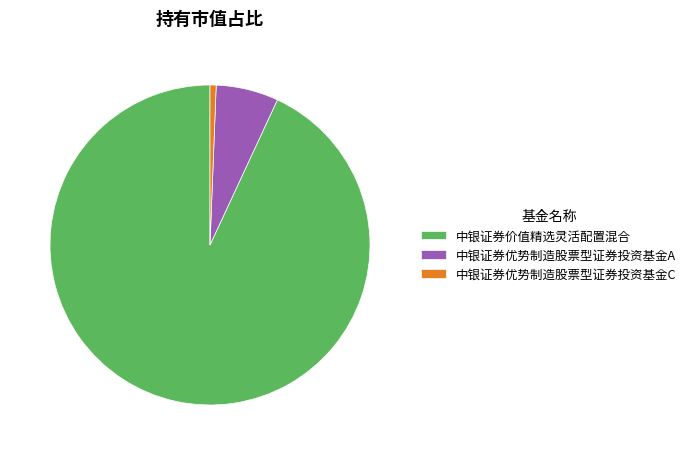

Between 中银证券价值精选灵活配置混合 and 中银证券优势制造股票型证券投资基金A, which is larger?

中银证券价值精选灵活配置混合